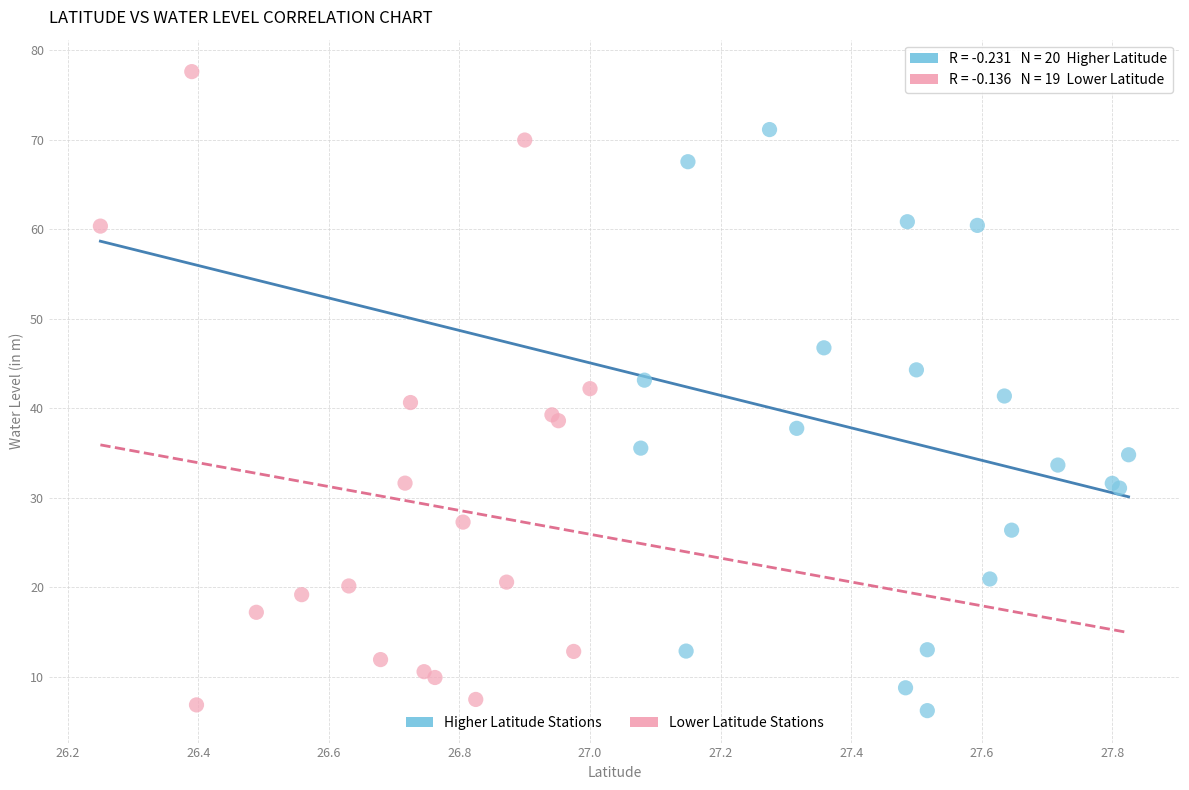

Which series has the largest Y range (max minus min)?

Lower Latitude Stations